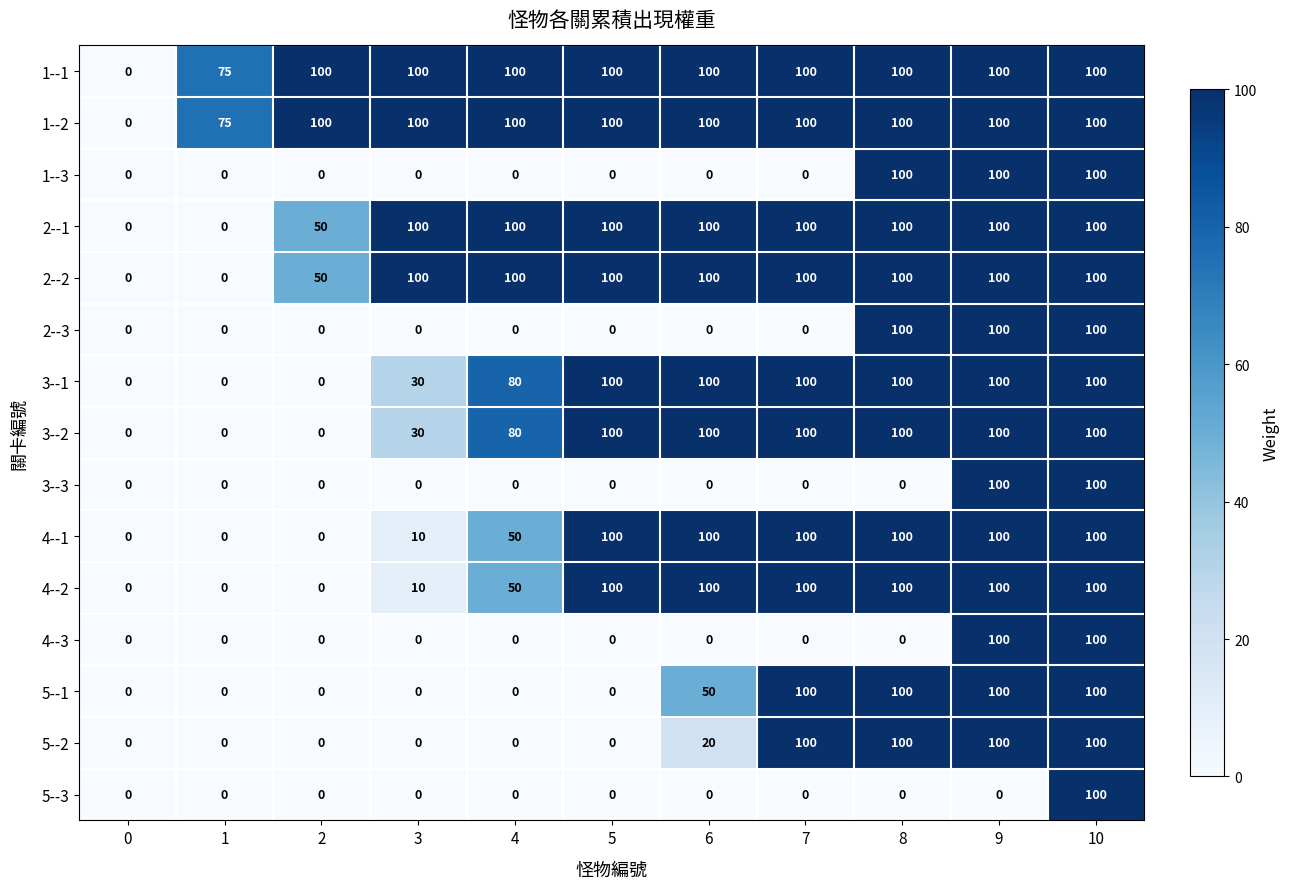

Count the number of data series in this chart.

15